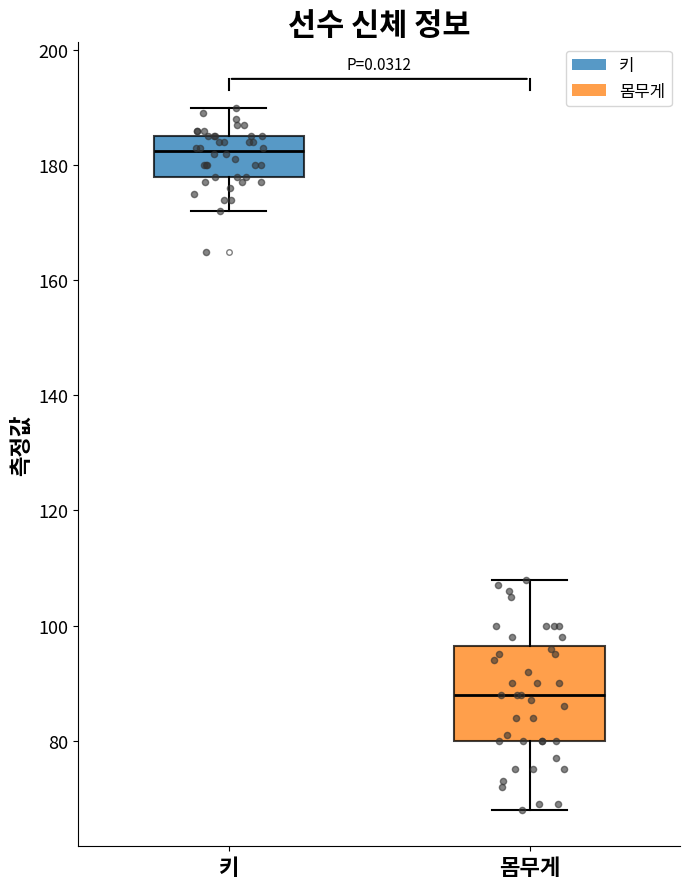

Where does the upper whisker of the box for 몸무게 end on the y-axis? The values are not printed on the chart, so give them approximately, as read against the axis.

108